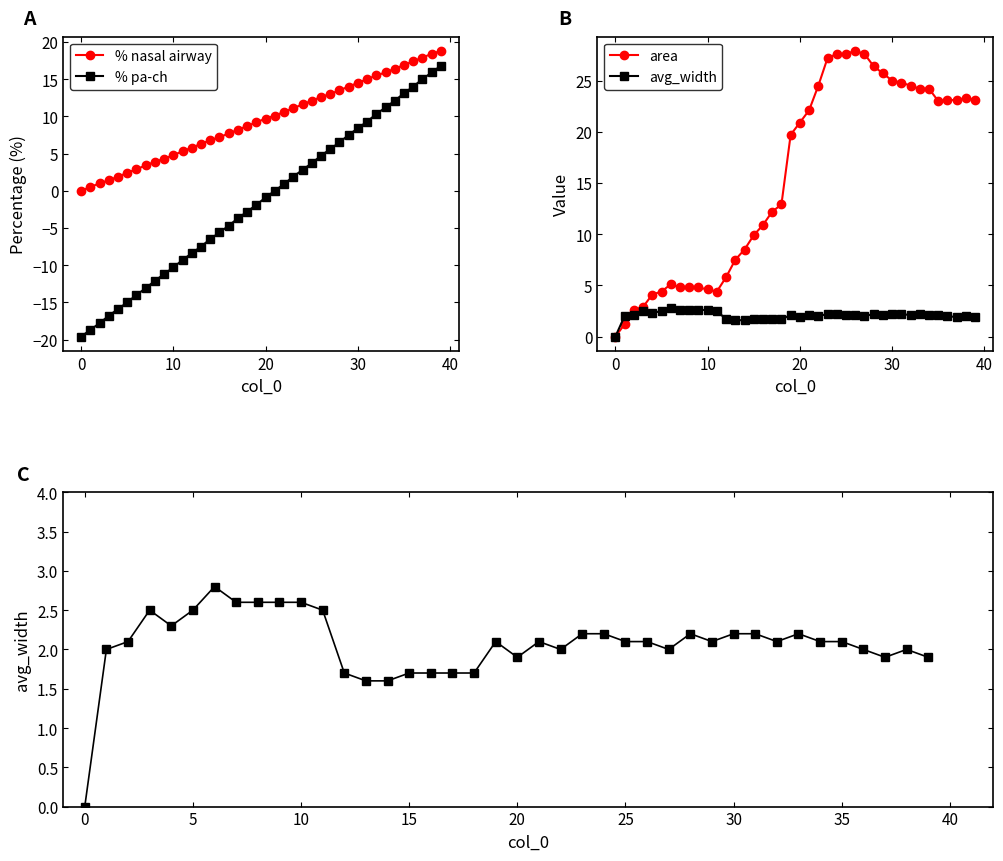

The value of % nasal airway at 10 is 6.5. True or false?

False